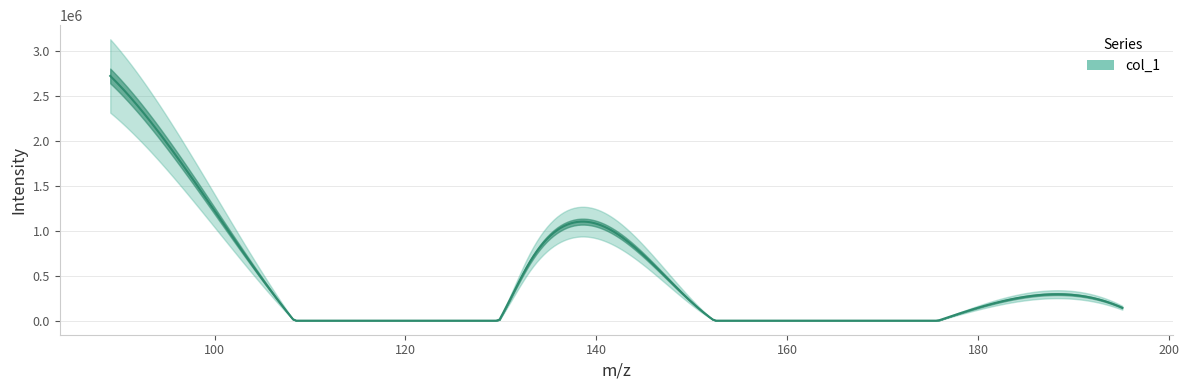

Reading left to right, what are all the values shown in this chart?

89.05960083007812=2725716.0	107.0701904296875=167358.5	130.08615112304688=56954.0	133.08578491210938=662719.3	151.09632873535156=103169.8	177.1121368408203=46815.6	195.12265014648438=143505.1